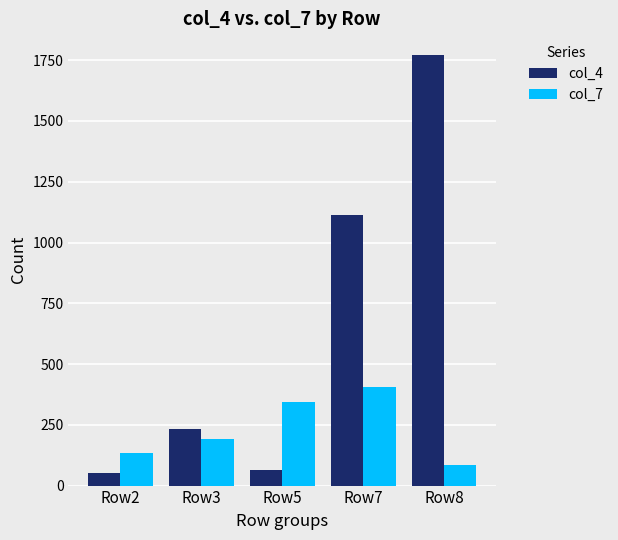

What is the difference between the maximum and second lowest values in the col_7 series?

272